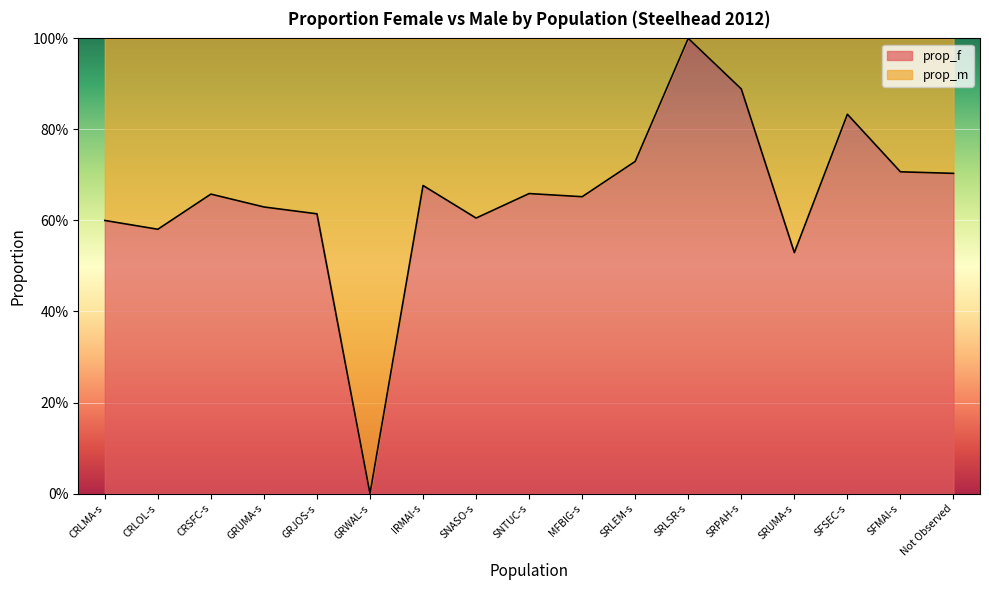

What is the sum of all values?

11.1